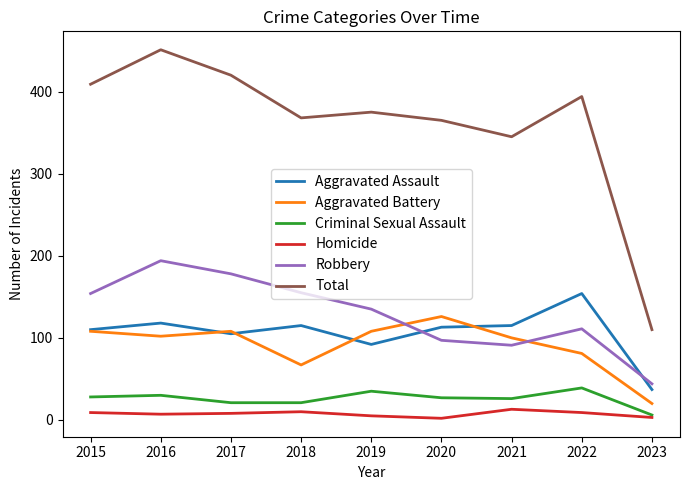

The value of Homicide at 2023 is 3. True or false?

True